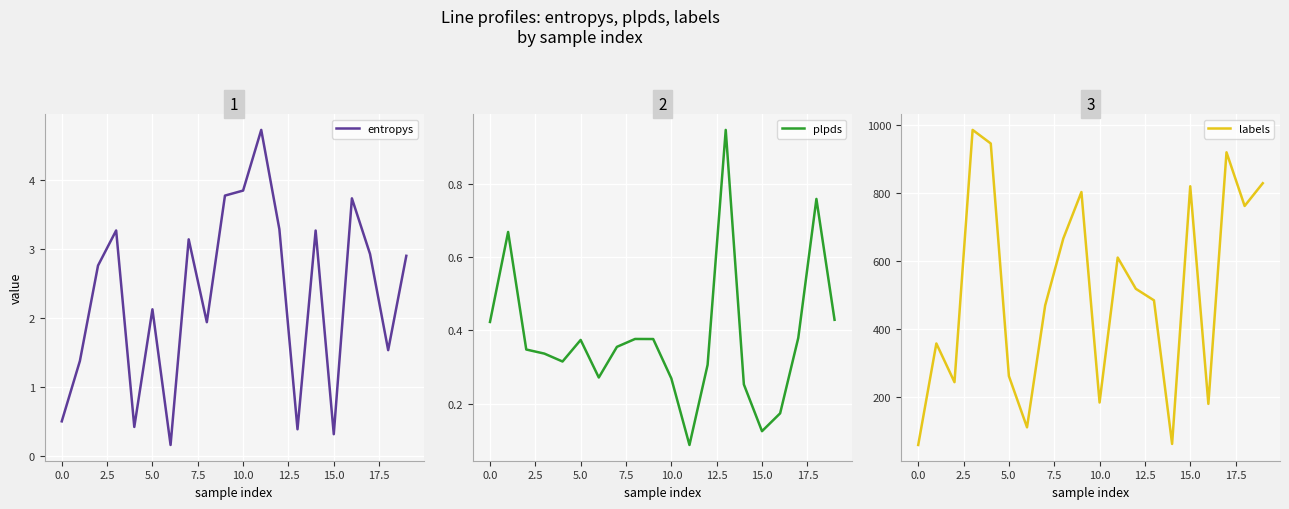

Rank the series by their maximum value, from lowest to highest.

plpds, entropys, labels